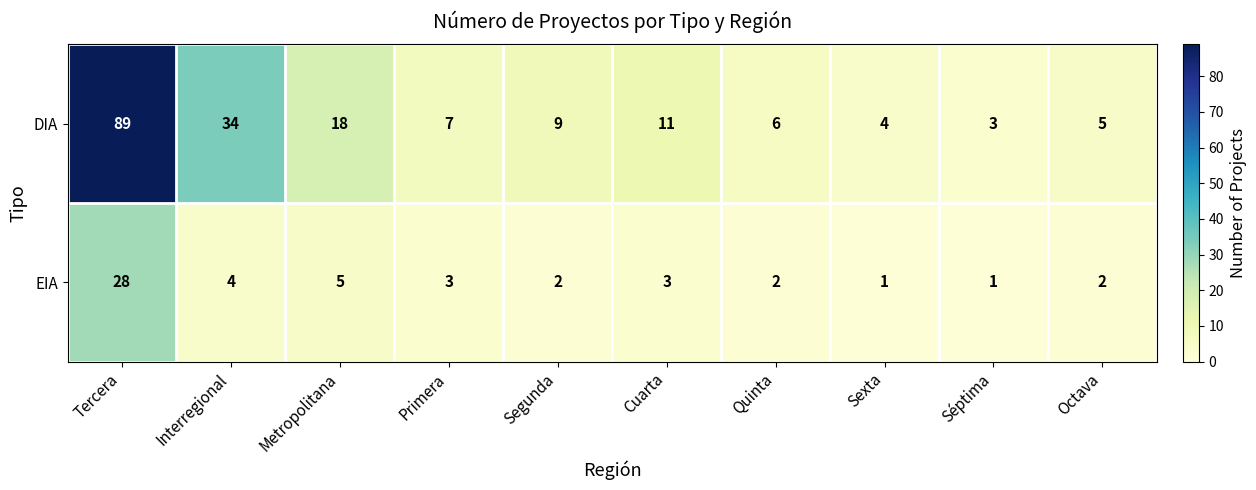

Is it true that EIA equals 2 at Segunda?

True